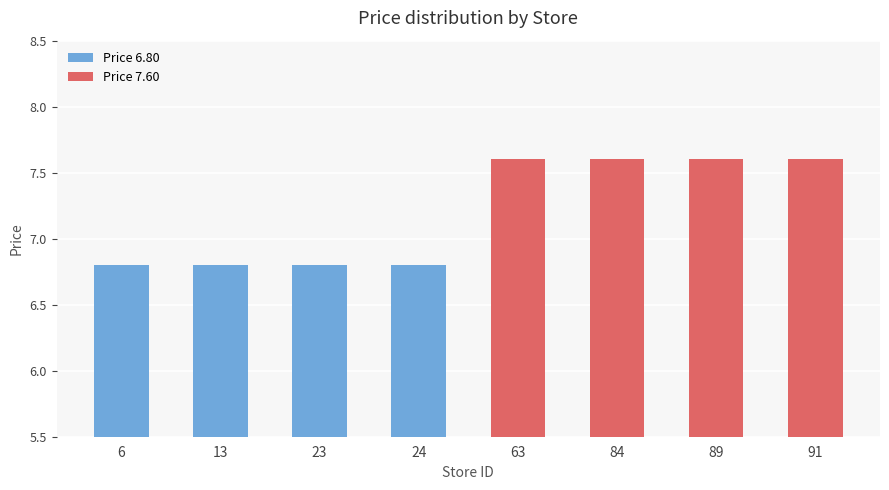

Is it true that Price 6.80 equals 6.8 at 23?

True